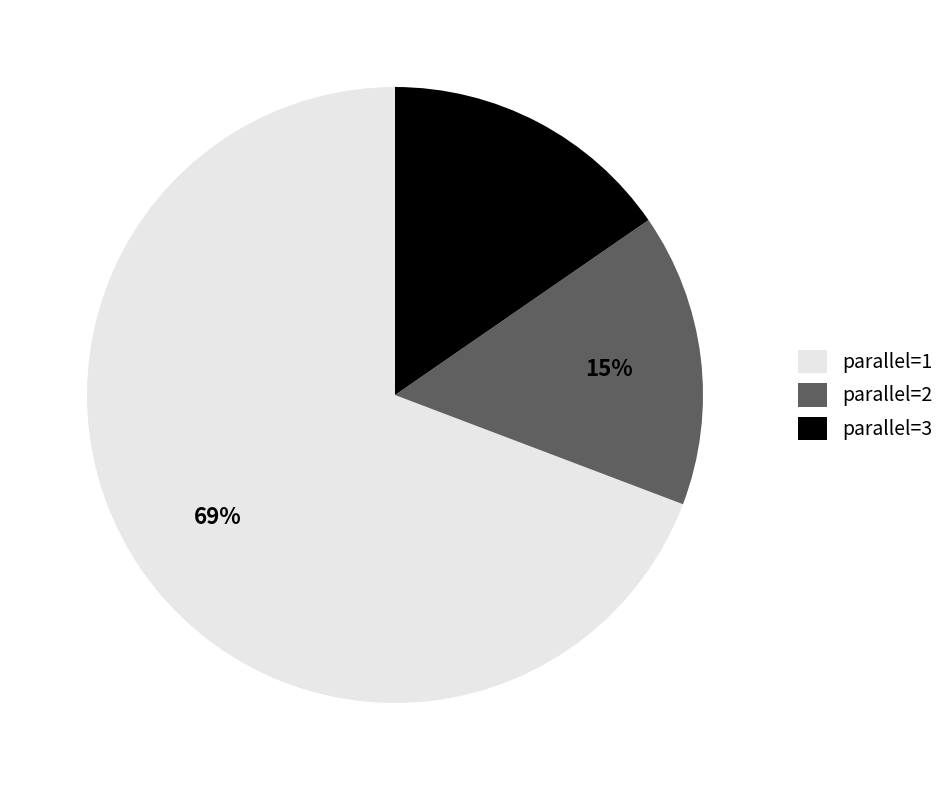

To the nearest percent, what is the average slice percentage?

33%